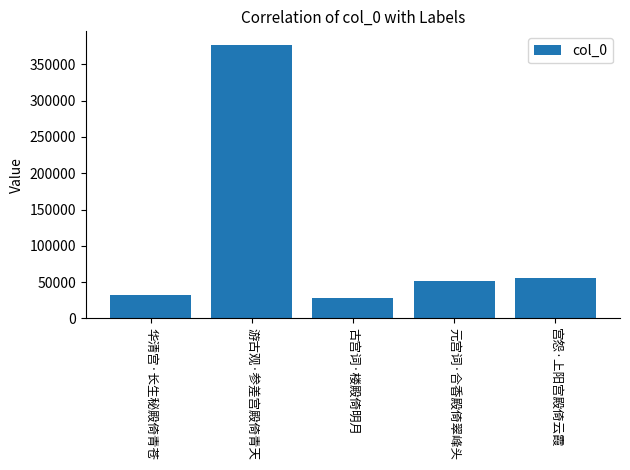

What position from the right is 华清宫·长生秘殿倚青苍?

5